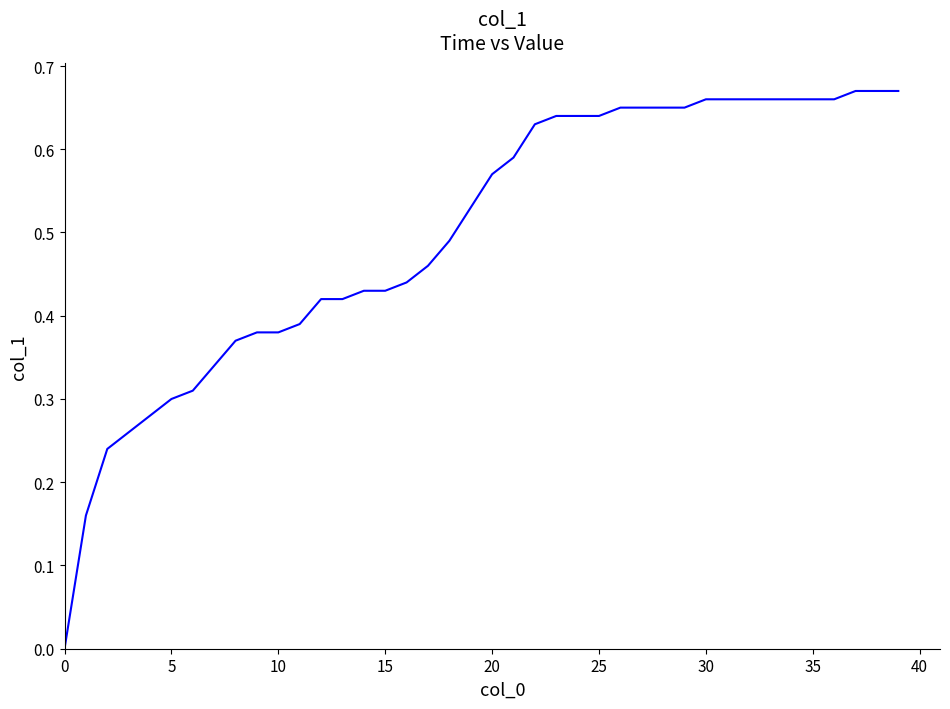

How many positive values are there?

39